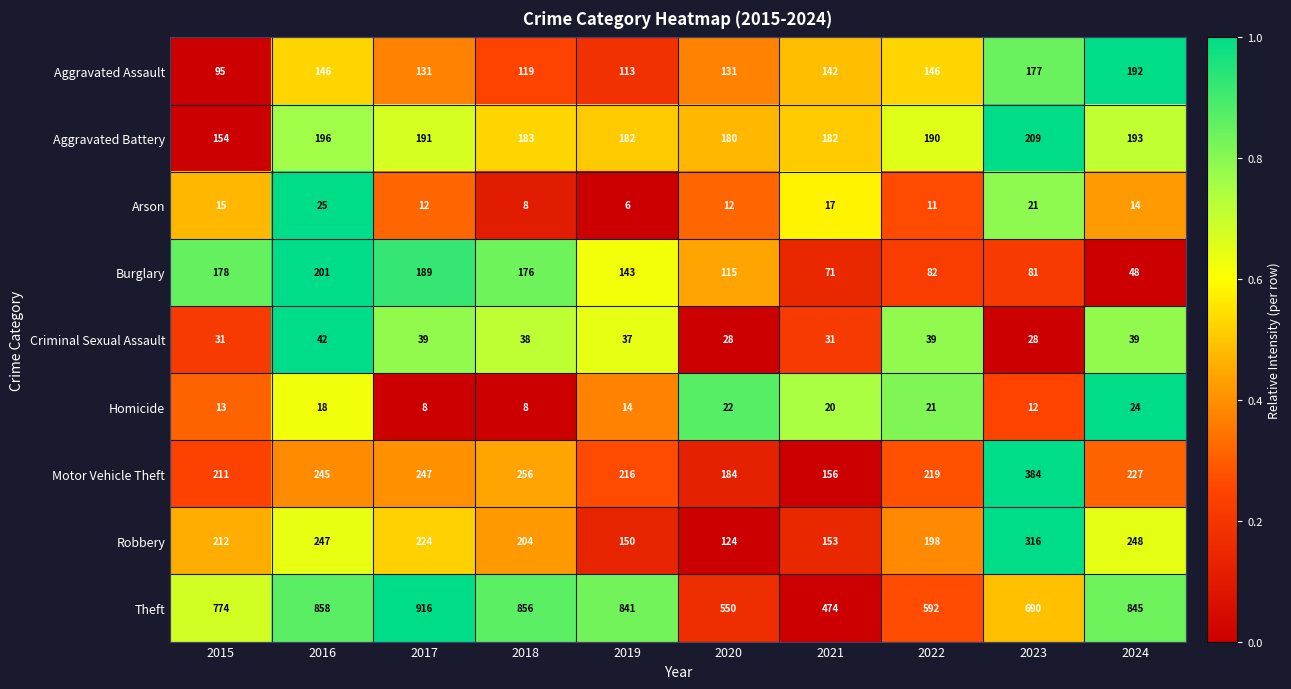

What is the difference between the maximum and second lowest values in the Motor Vehicle Theft series?

200